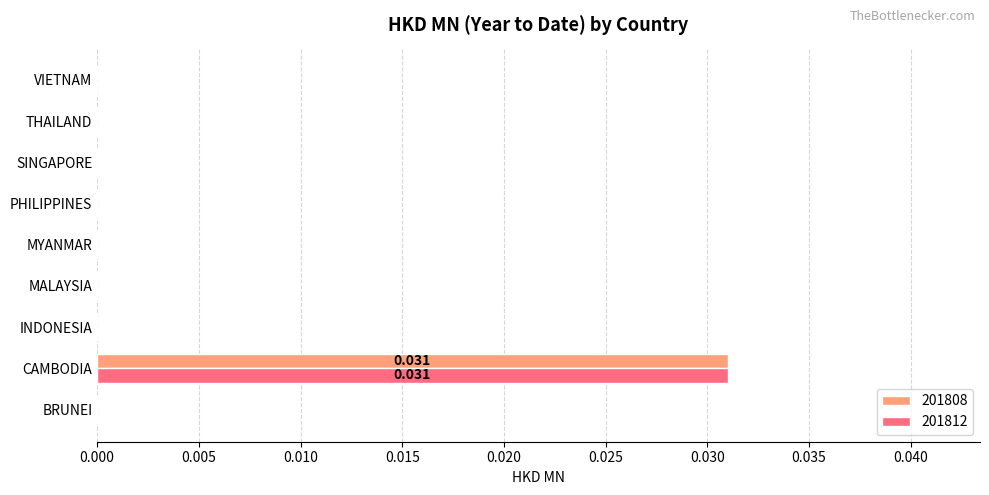

What is the label of the 1st bar from the right?

VIETNAM